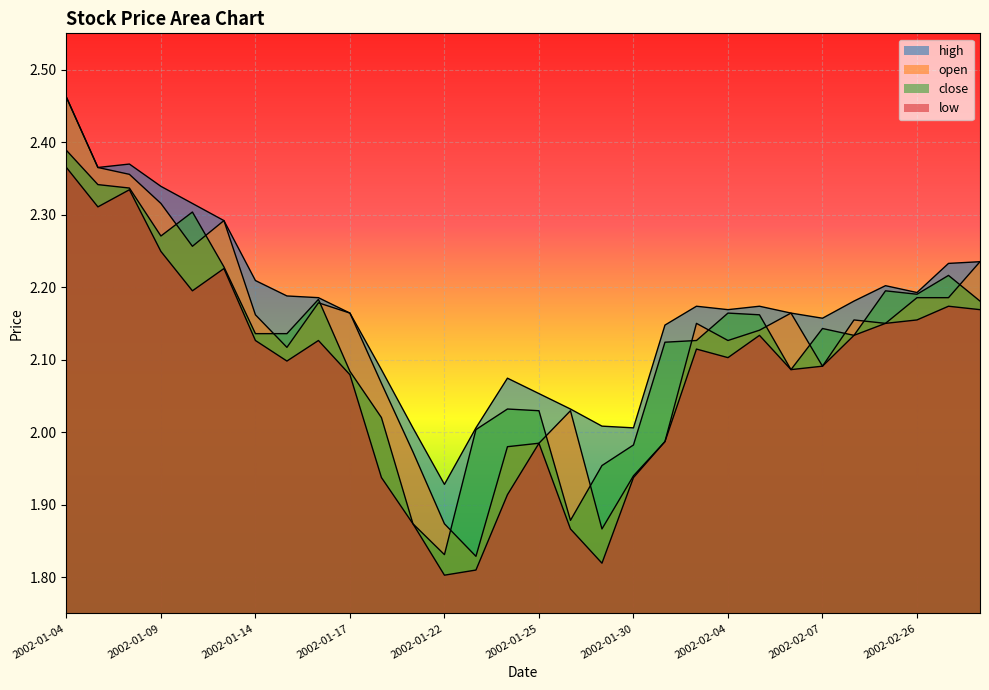

At which category does the chart reach its peak across all series?

2002-01-04